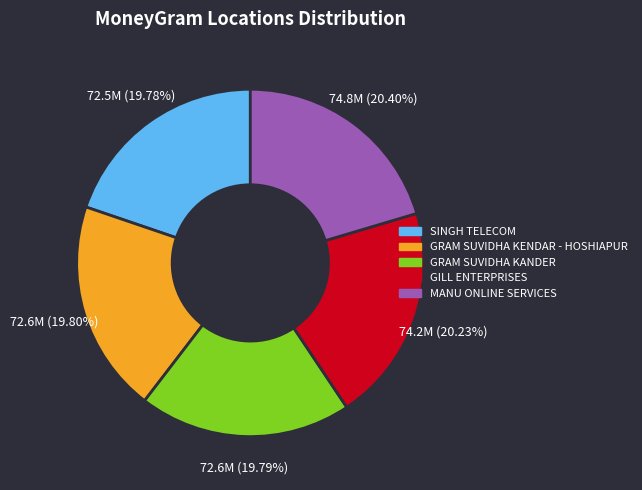

True or false: GRAM SUVIDHA KENDAR - HOSHIAPUR accounts for 8% of the total.

False